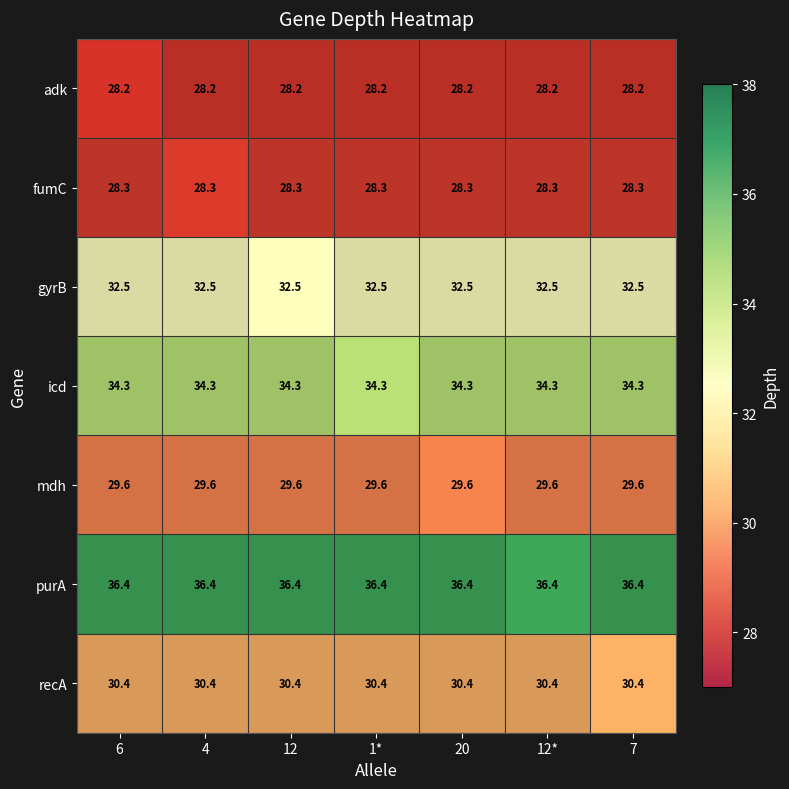

Between 4 and 7, which is larger?

4